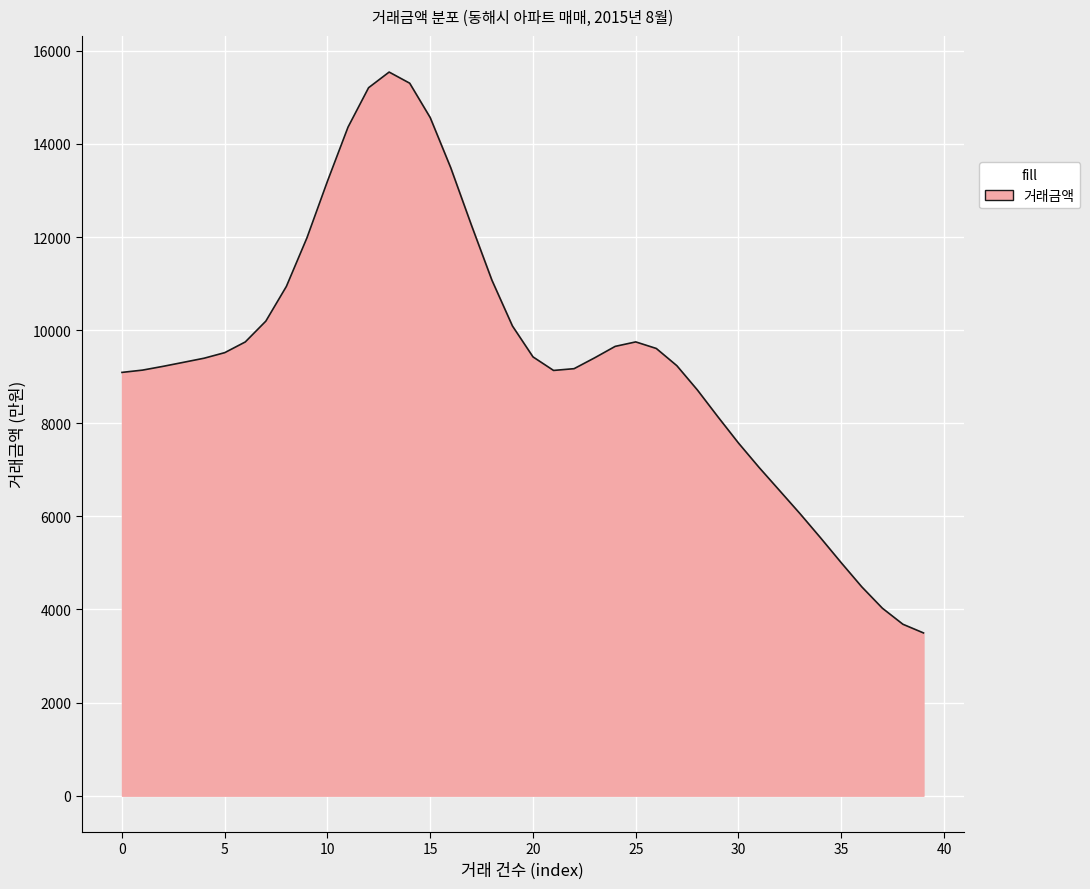

What is the smallest value displayed?

3496